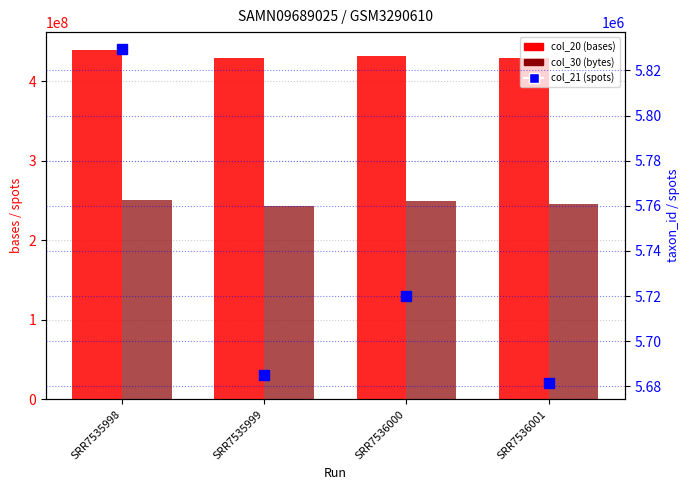

What is the approximate value of col_30 (bytes) at SRR7535998?

250364906